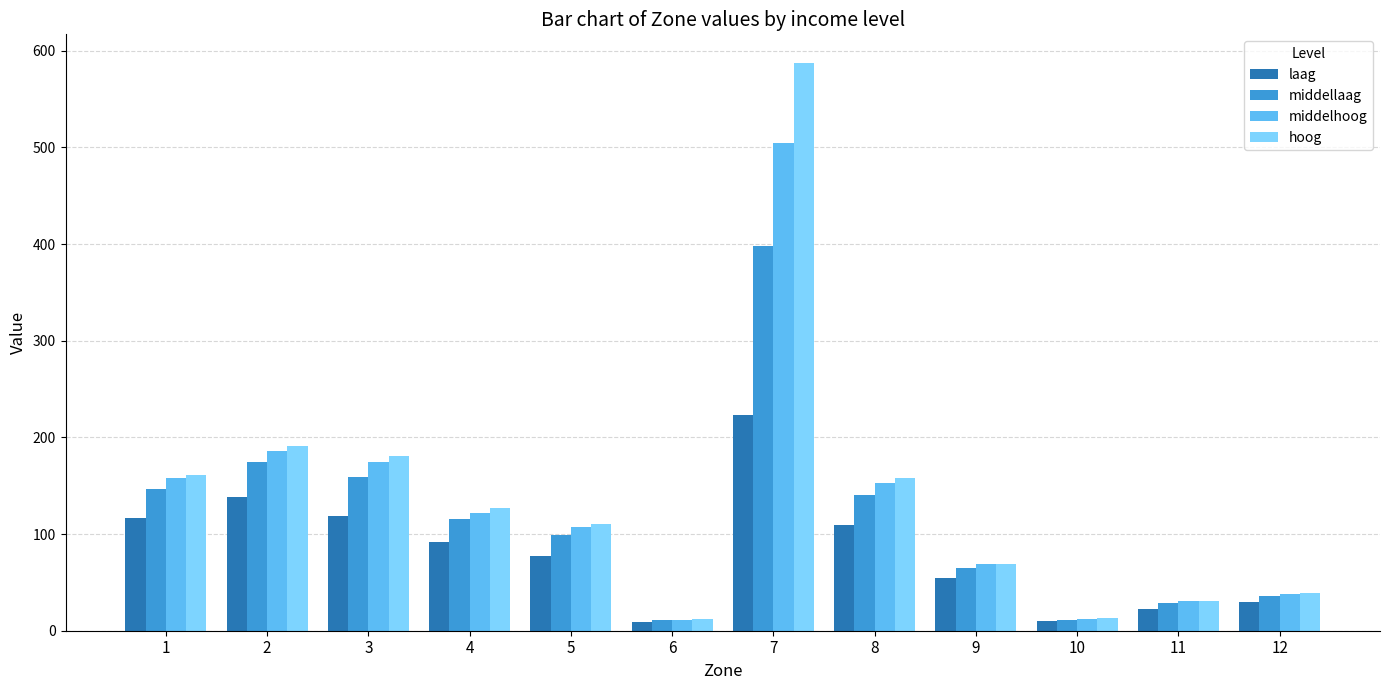

What is the difference between the maximum and minimum values in the laag series?

214.4